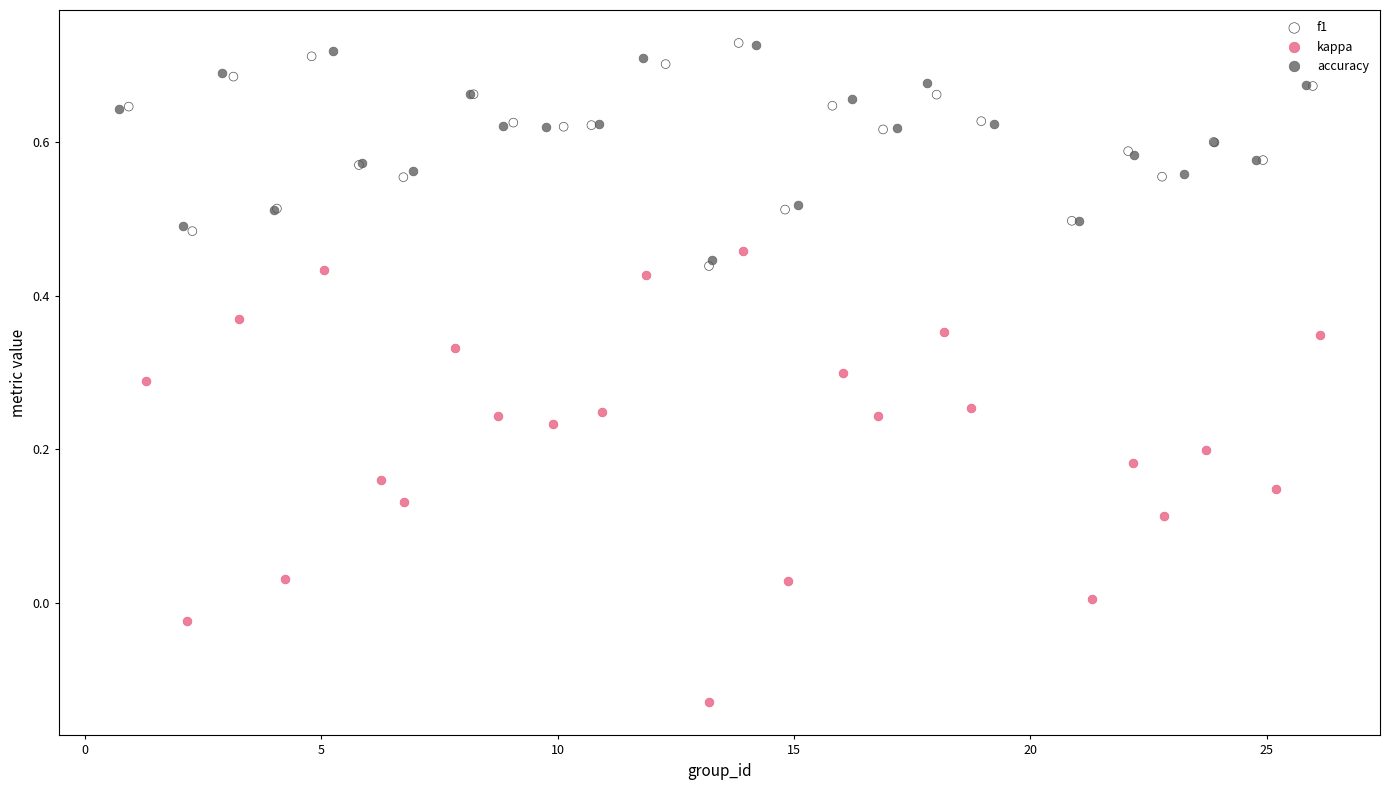

What are all the series names shown in the legend?

f1, kappa, accuracy